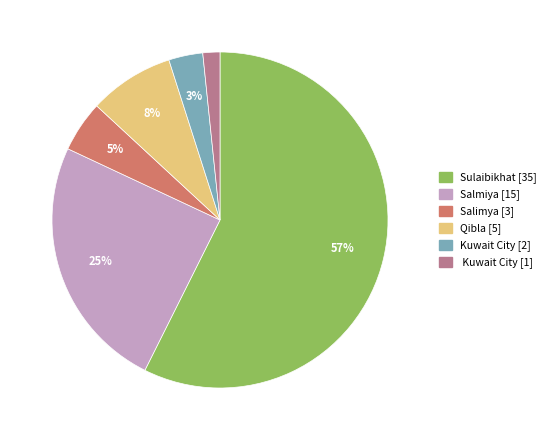

To the nearest percent, what is the average slice percentage?

17%